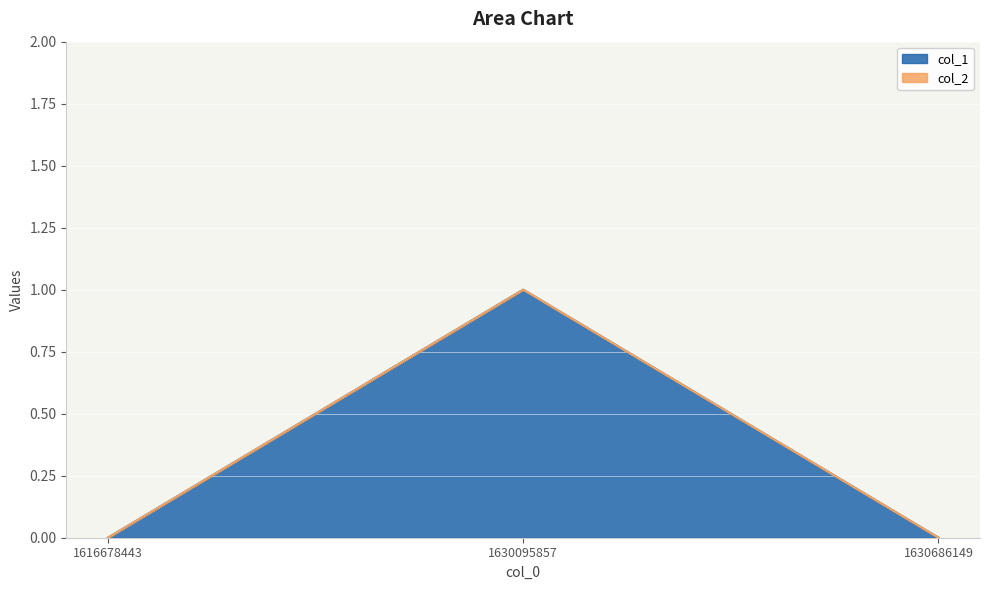

What is the change in value from 1630095857 to 1630686149?

-1